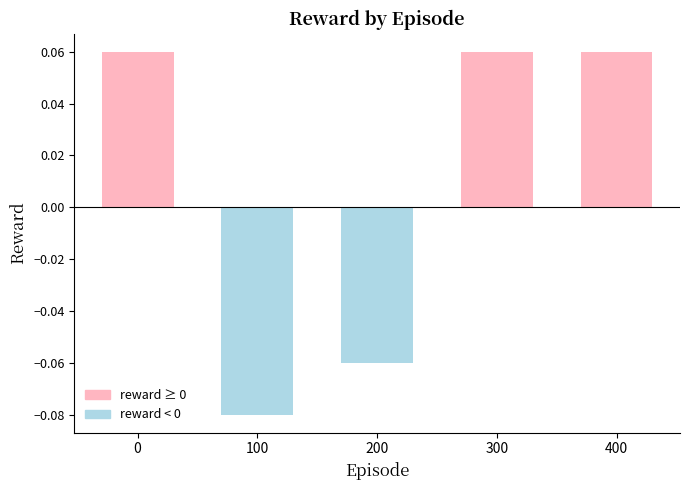

Which category has the lowest value across all series?

100